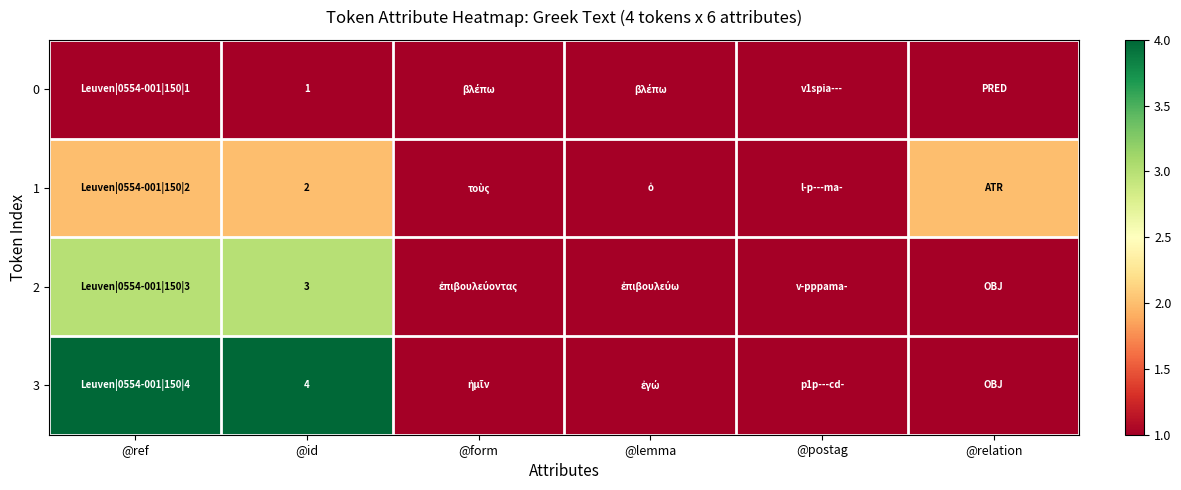

At @id, list the series in order from largest to smallest.

3, 2, 1, 0